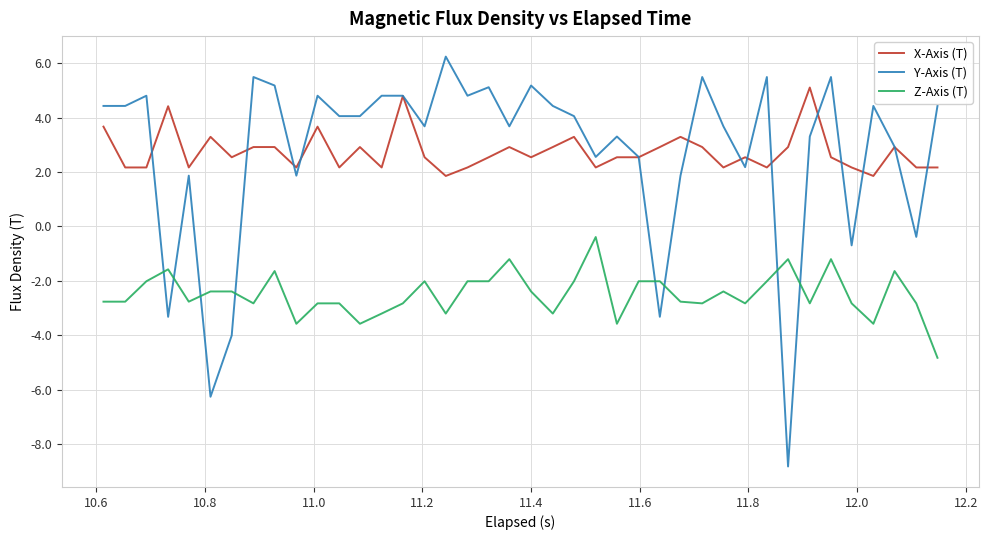

How many times do Y-Axis (T) and Z-Axis (T) cross each other?

8